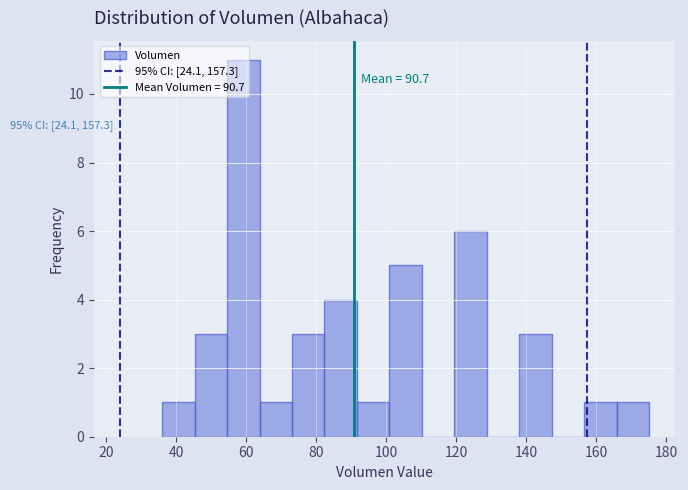

Over which range of the x-axis is the bar tallest?

54 to 64